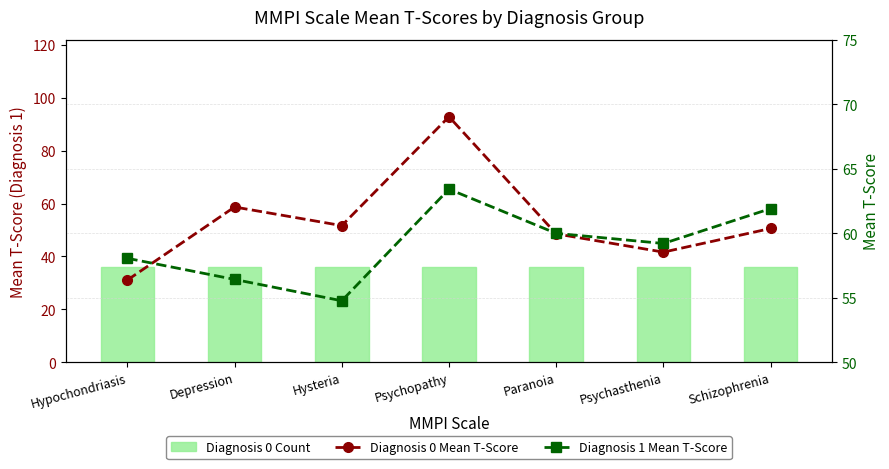

Which category has the lowest value across all series?

Hypochondriasis